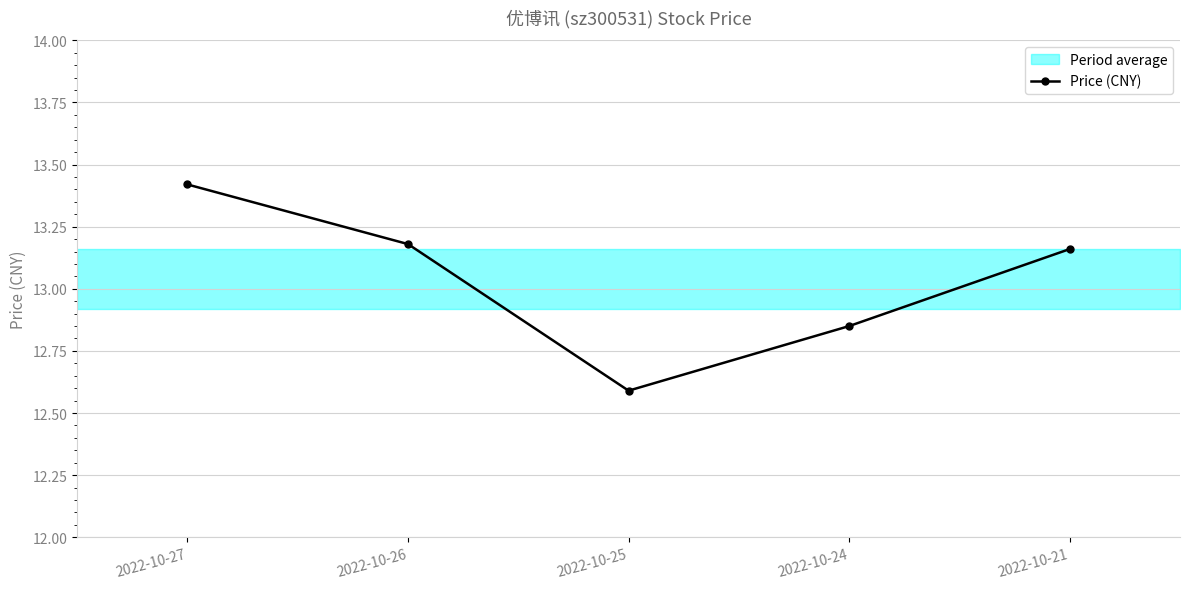

What is the difference between the values at 2022-10-25 and 2022-10-21?

0.6